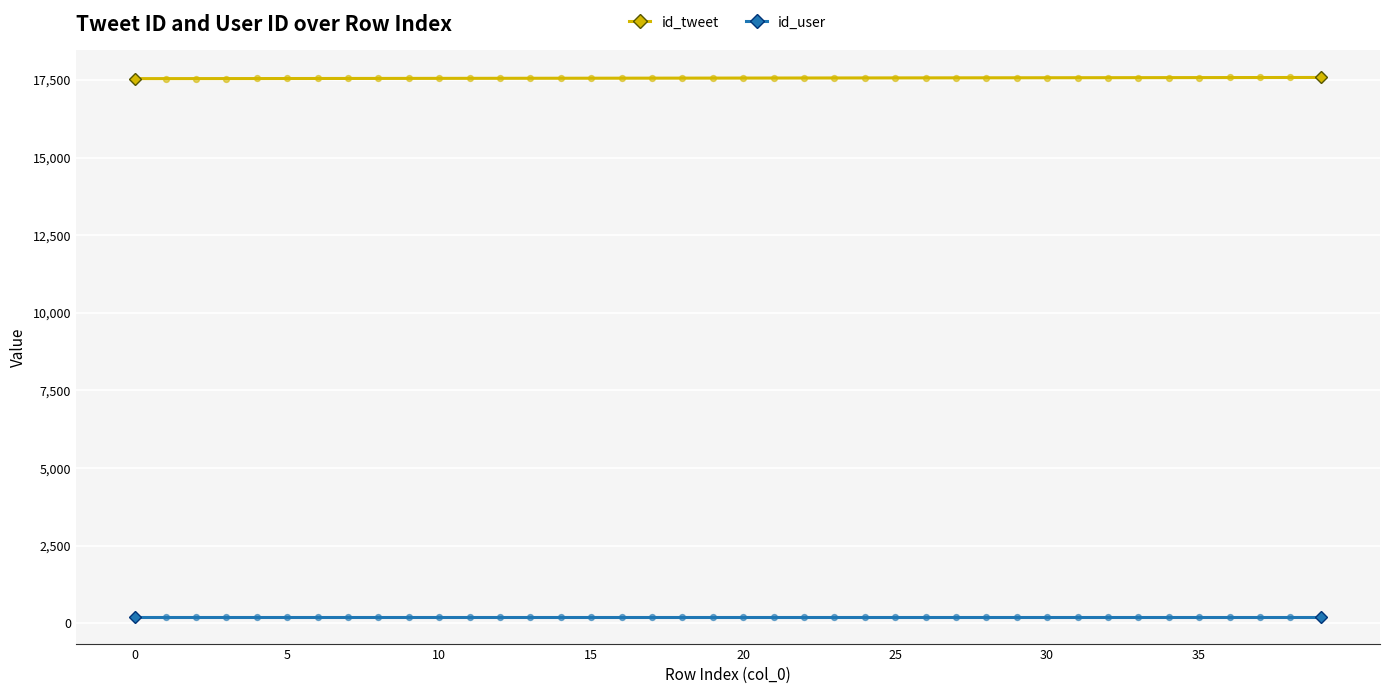

What is the total value across all series at 28?

17787.0